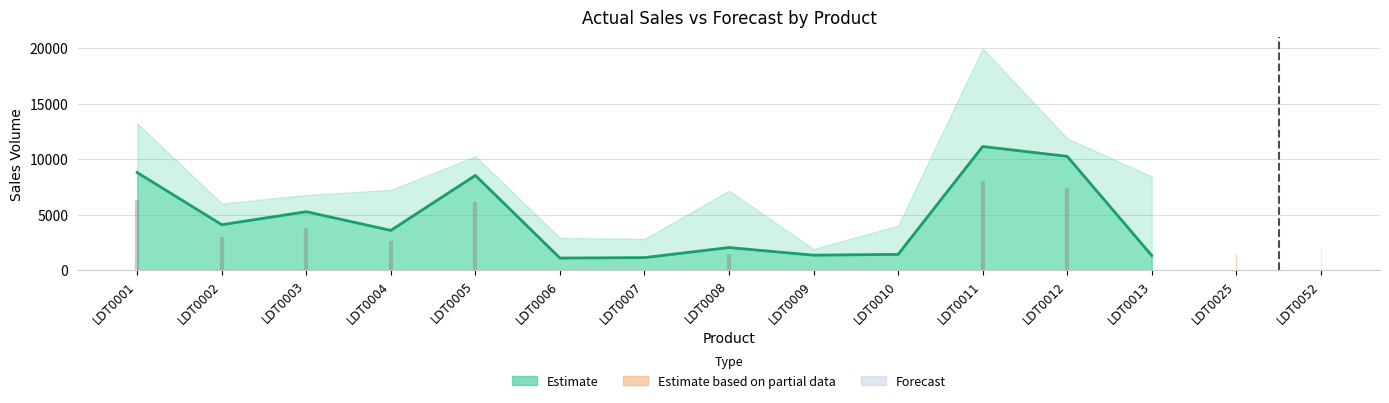

What is the difference between the Forecast values at LDT0013 and LDT0011?

11562